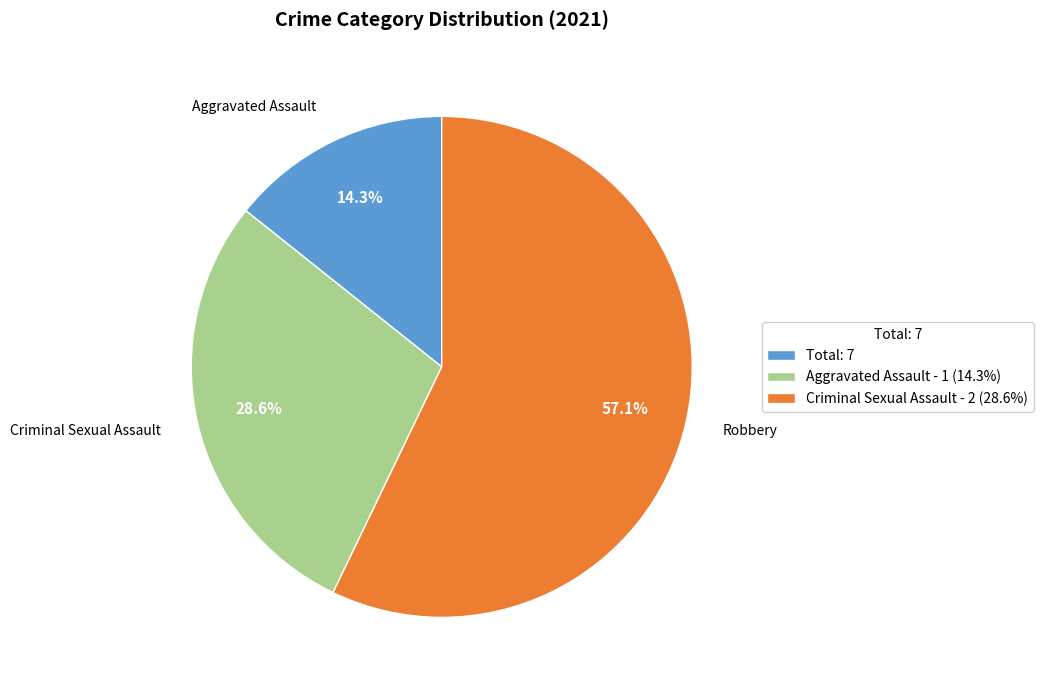

Count the number of slices in the pie.

3